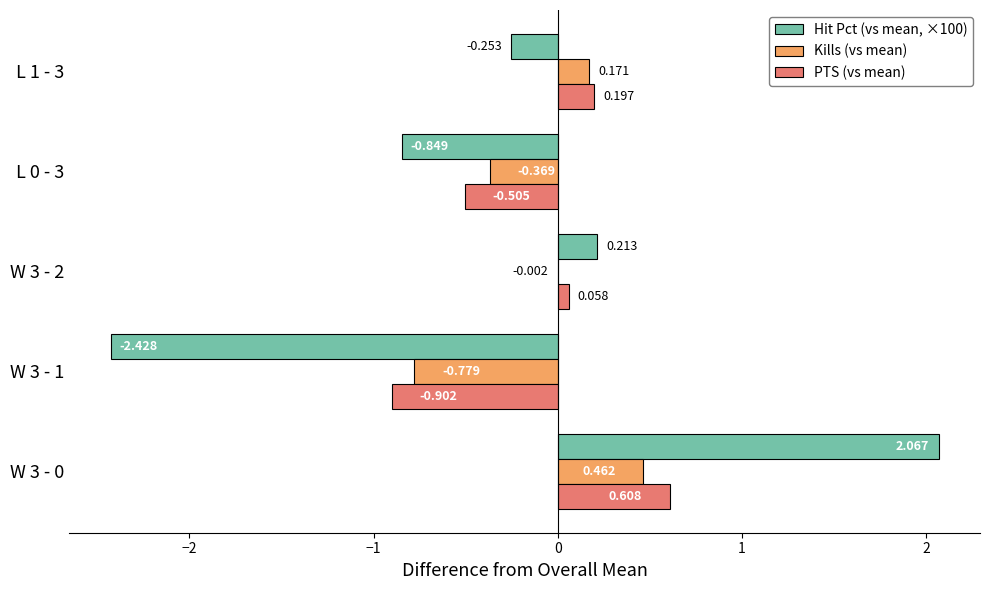

What is the sum of all Hit Pct (vs mean, ×100) values?

-1.3